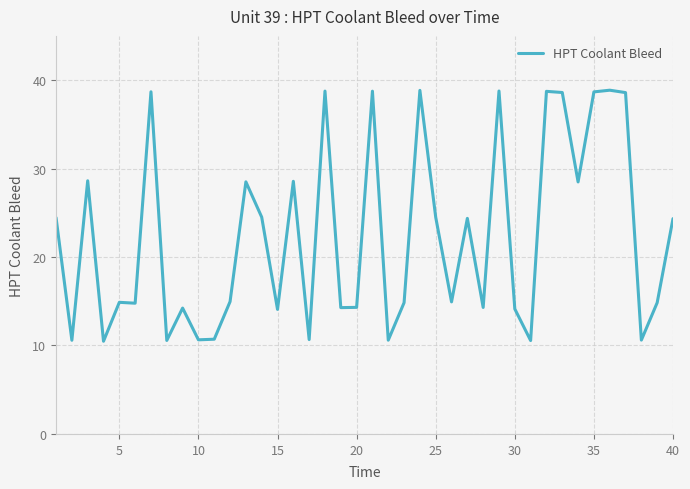

What is the greatest value displayed?

38.9